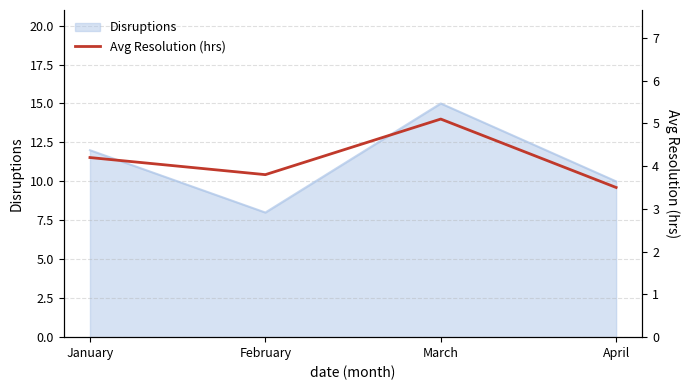

What is the value of the 4th point from the left?

3.5